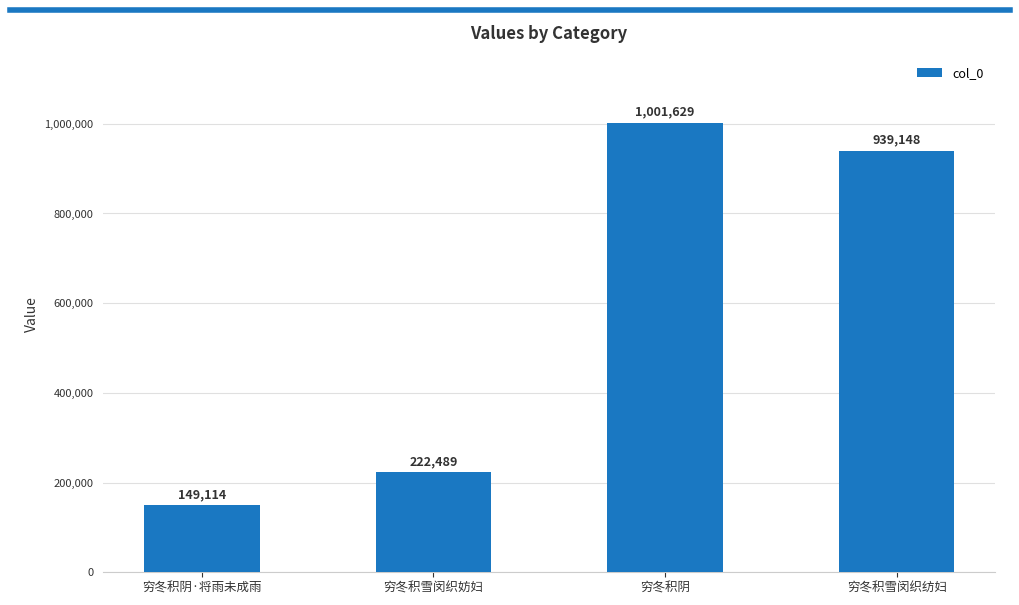

Between 穷冬积阴 and 穷冬积雪闵织纺妇, which is larger?

穷冬积阴